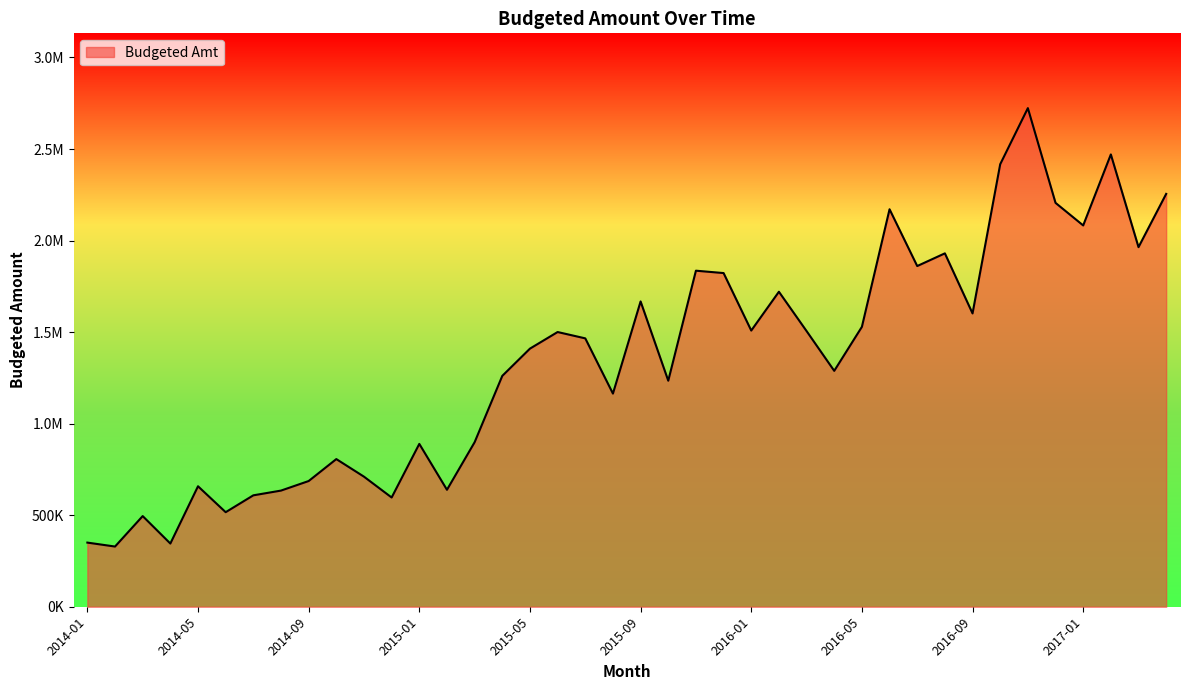

What is the smallest value displayed?

328805.5